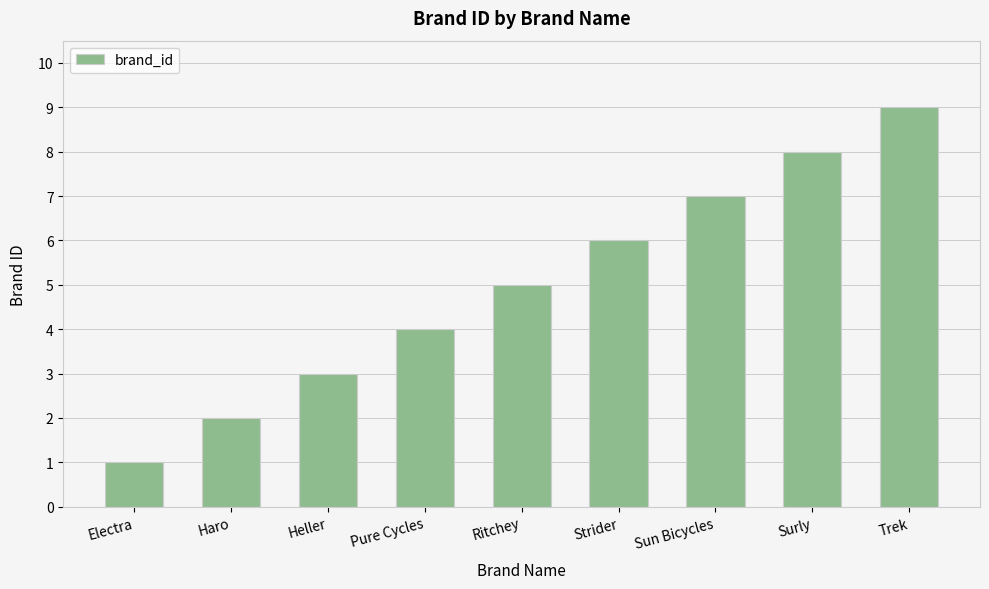

What is the label of the 9th bar from the left?

Trek